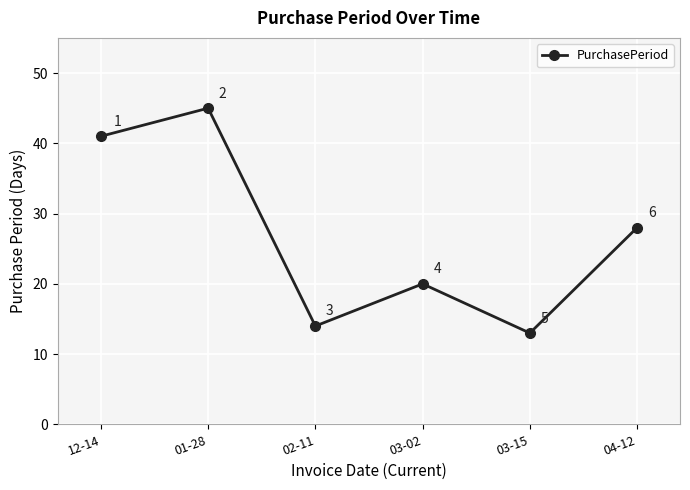

What is the minimum value shown in the chart?

13